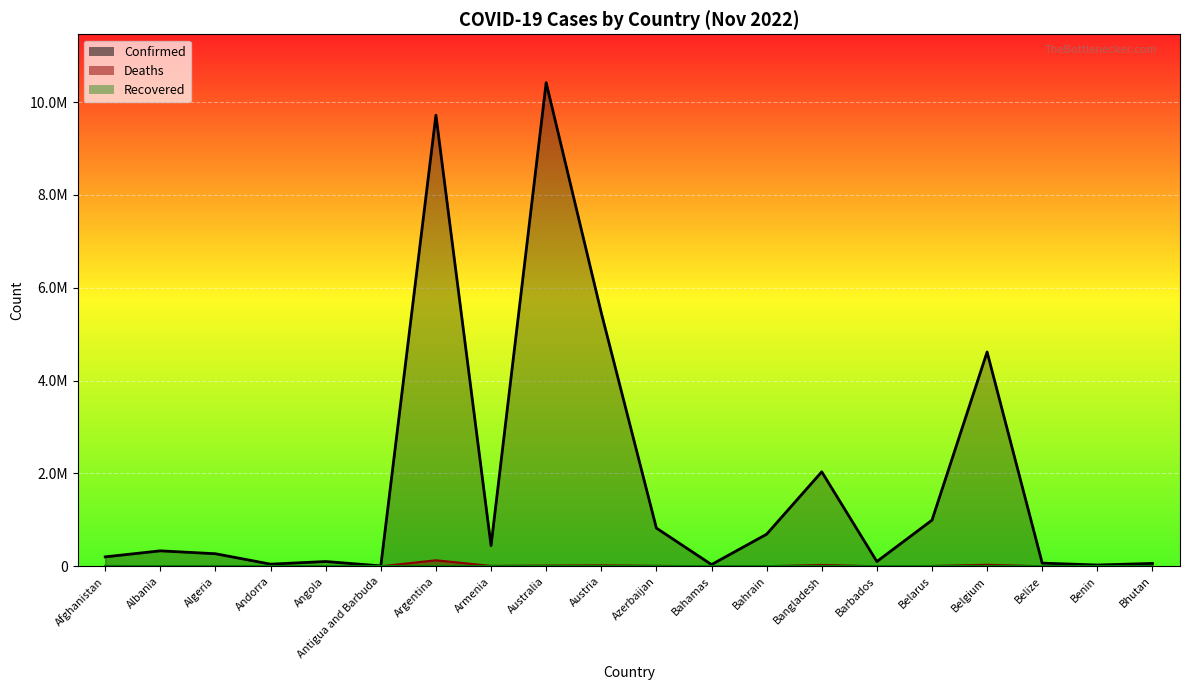

How many interior local peaks does the Confirmed series have?

6